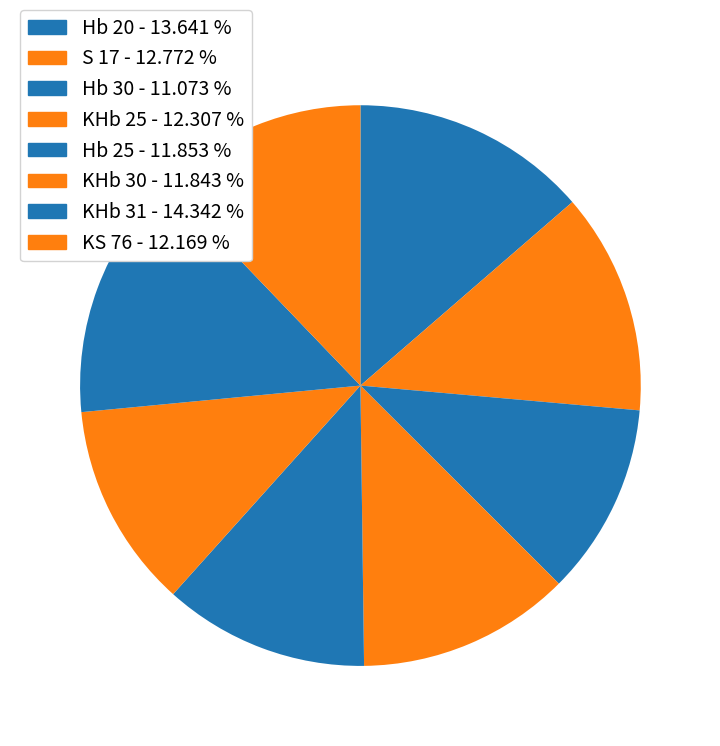

Which category has the smallest portion of the pie?

Hb 30